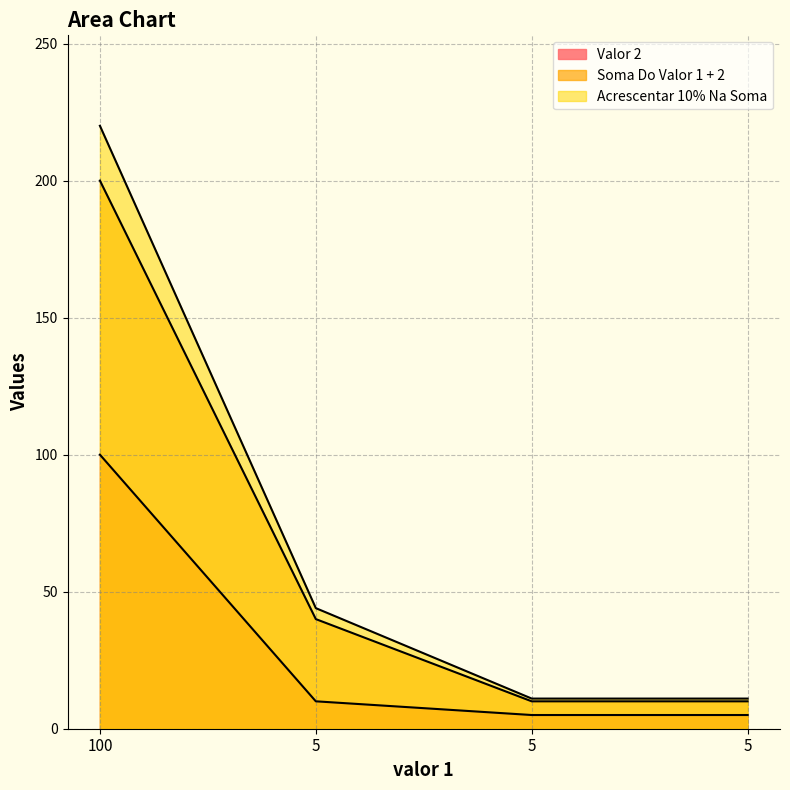

Reading left to right, what are all the values shown in this chart?

Valor 2: 100	10	5	5
Soma Do Valor 1 + 2: 200	40	10	10
Acrescentar 10% Na Soma: 220	44	11	11